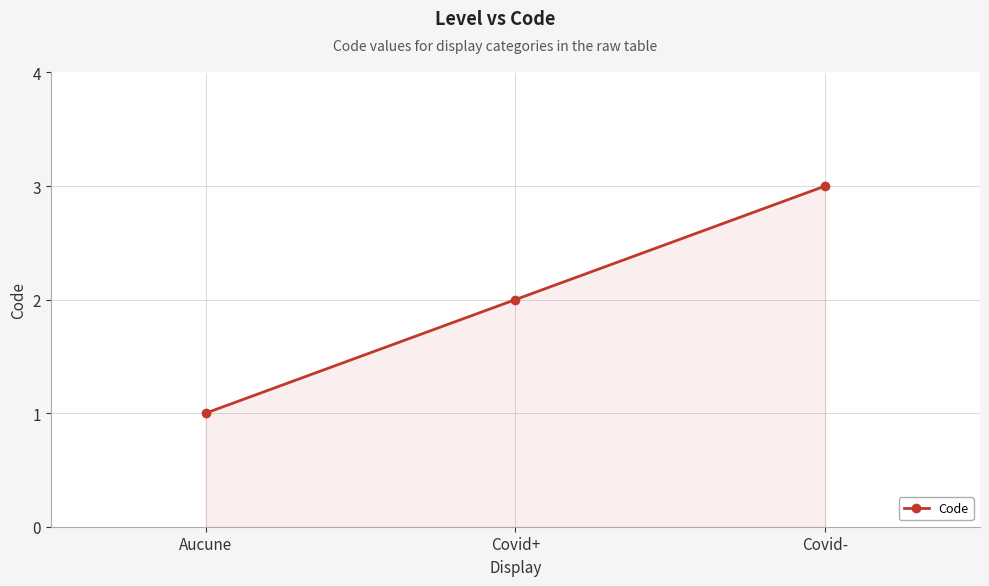

Reading left to right, transcribe all the data shown in this chart.

Aucune=1	Covid+=2	Covid-=3